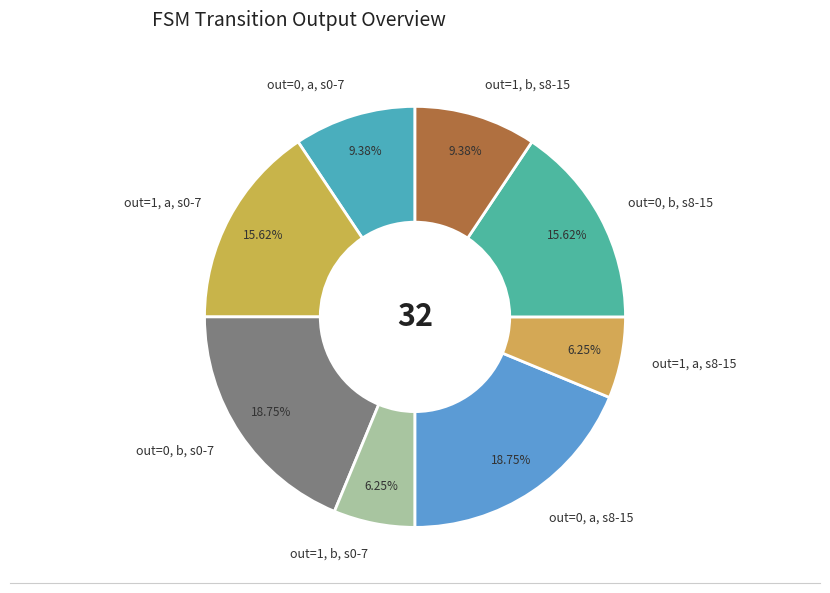

Is there any slice that represents more than half of the pie?

No